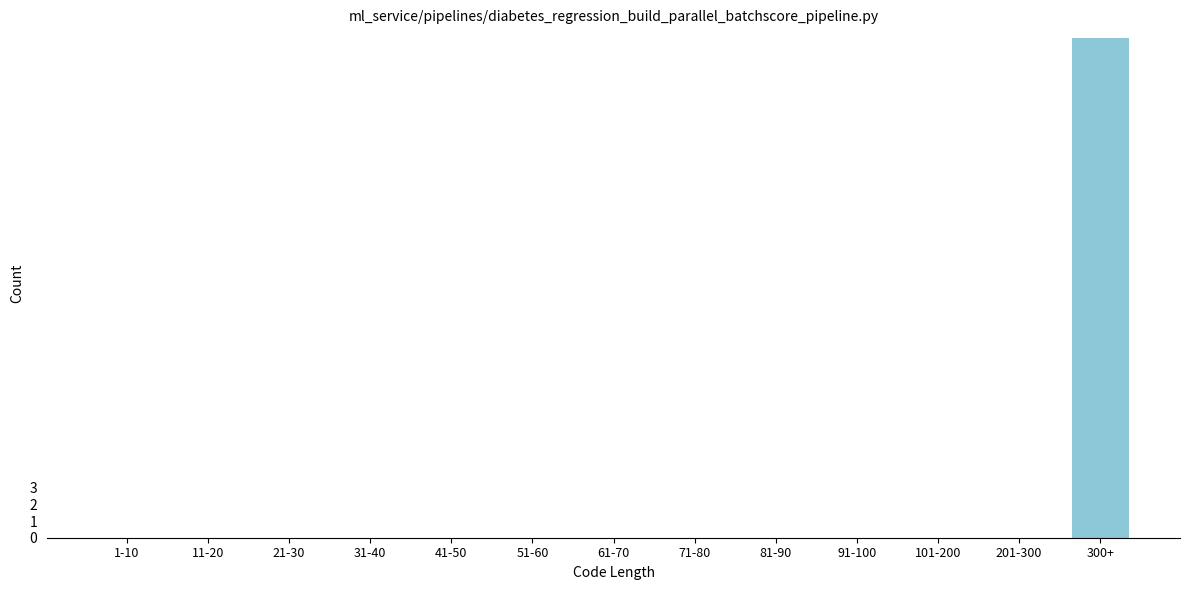

Reading left to right, what are all the values shown in this chart?

1-10=0	11-20=0	21-30=0	31-40=0	41-50=0	51-60=0	61-70=0	71-80=0	81-90=0	91-100=0	101-200=0	201-300=0	300+=30